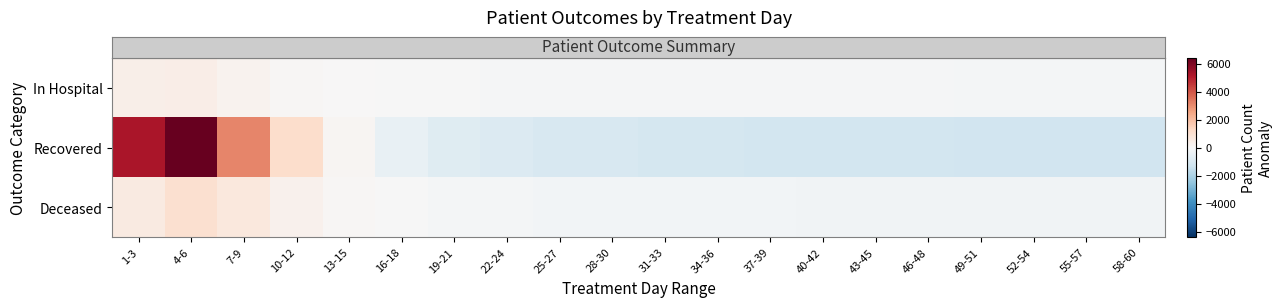

Between 10-12 and 28-30, which is larger?

10-12